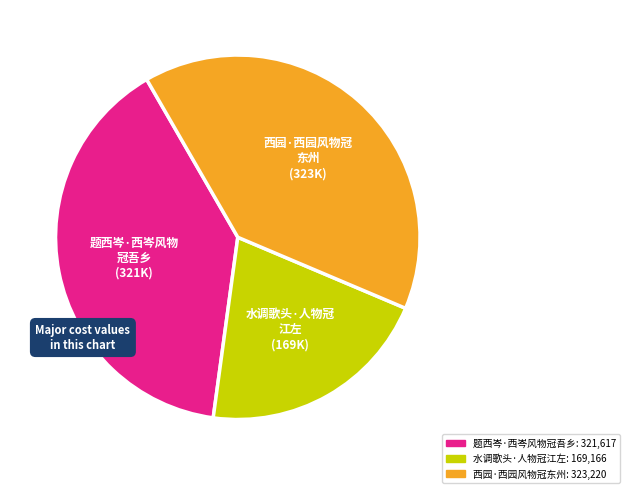

Which has a higher value, 西园·西园风物冠东州 or 水调歌头·人物冠江左?

西园·西园风物冠东州